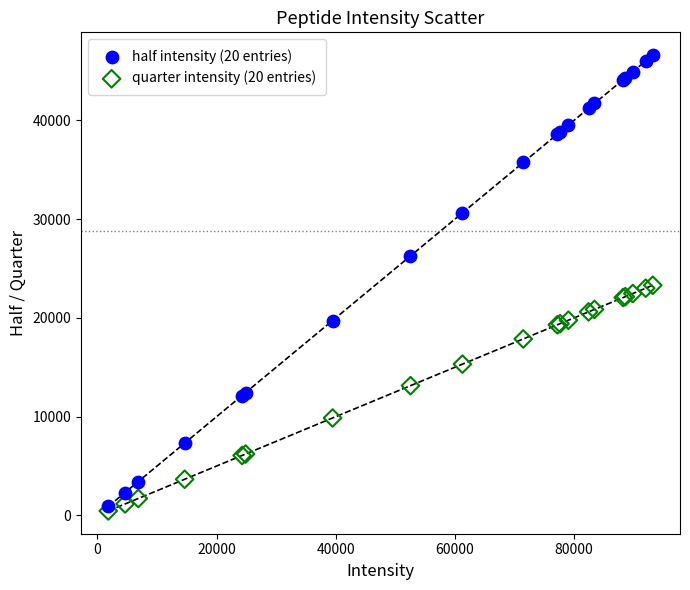

Which series contains the lowest Y value?

quarter intensity (20 entries)